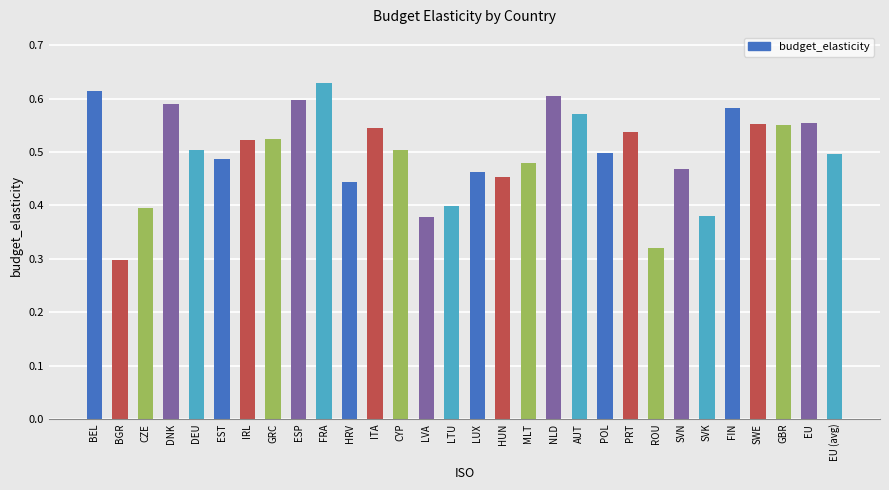

Where is the data nearest to the value 0?

BGR